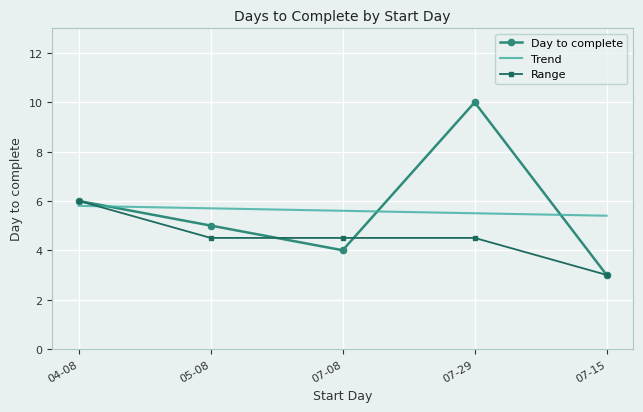

What is the sum of all values?

28